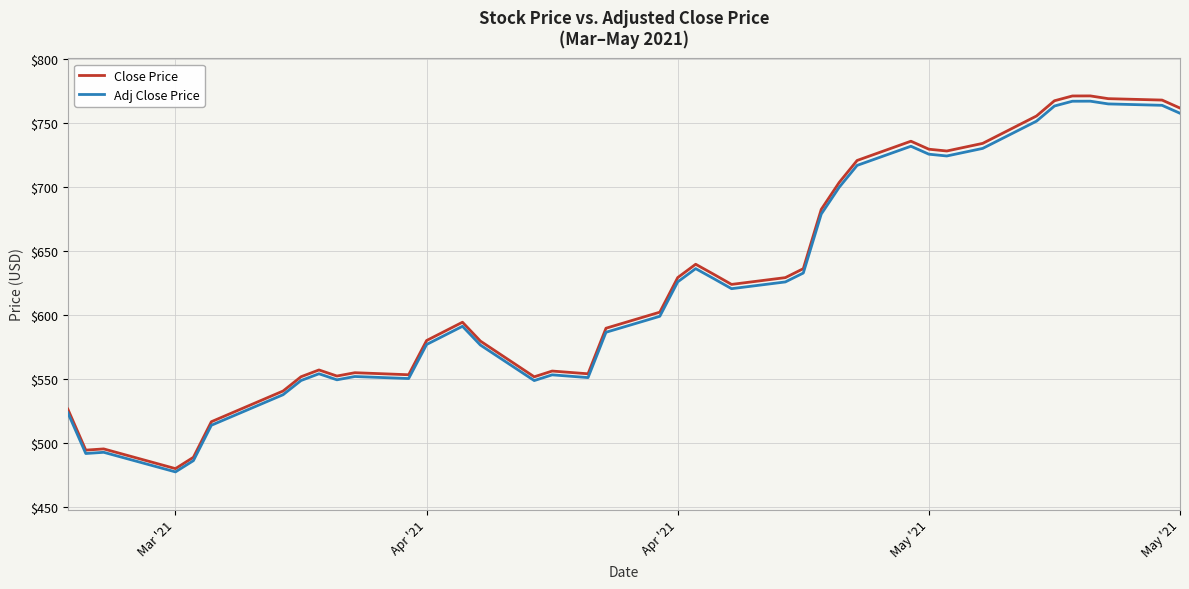

Which series has the widest spread of values?

Close Price